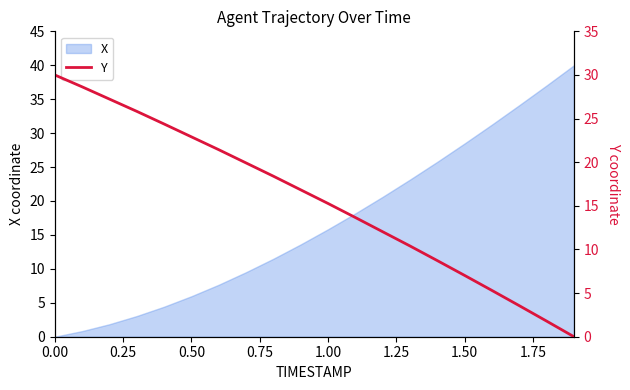

Count the number of categories in the chart.

20